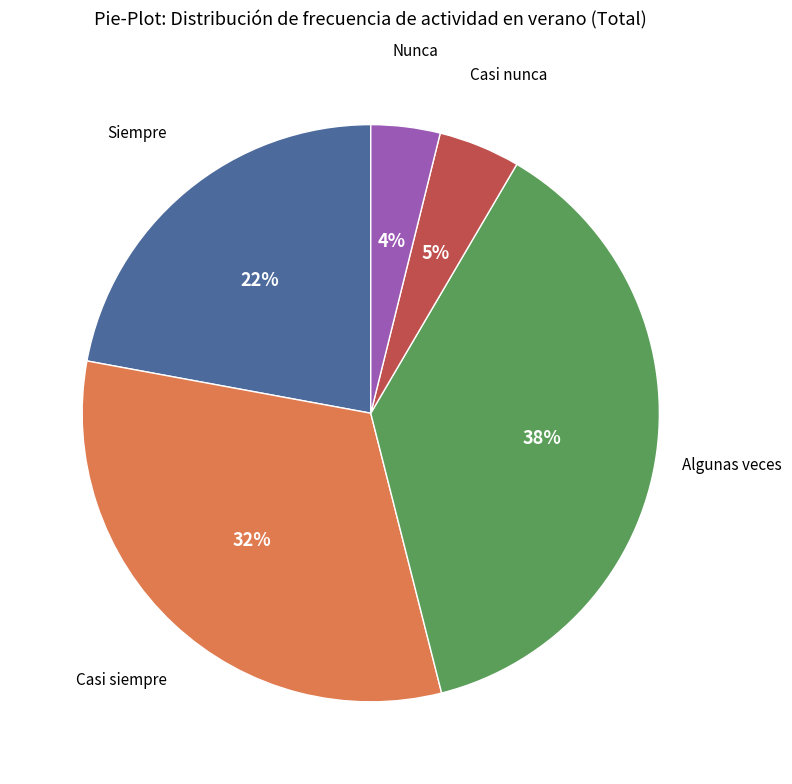

Is the sum of Casi nunca and Casi siempre greater than half?

No